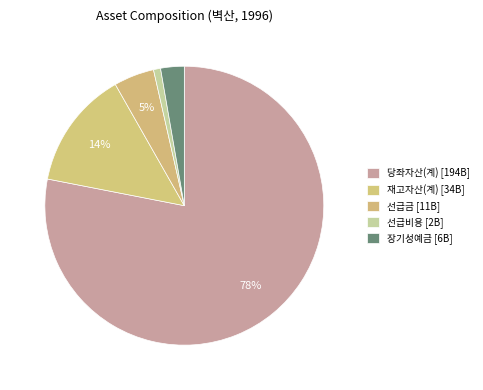

How many slices are in this pie chart?

5